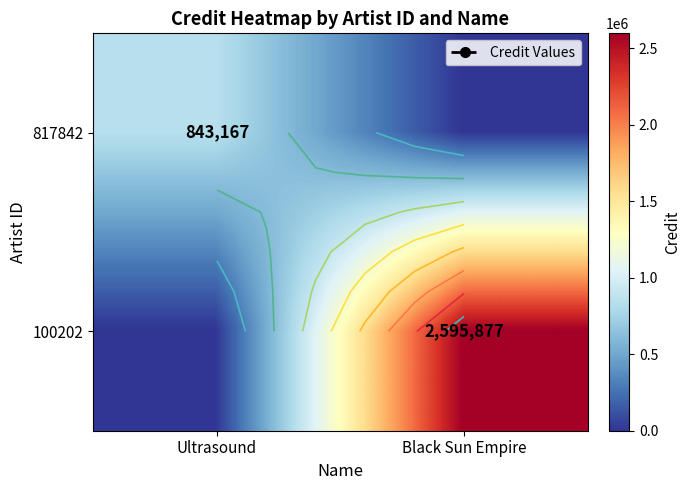

Which category has the lowest value across all series?

Black Sun Empire